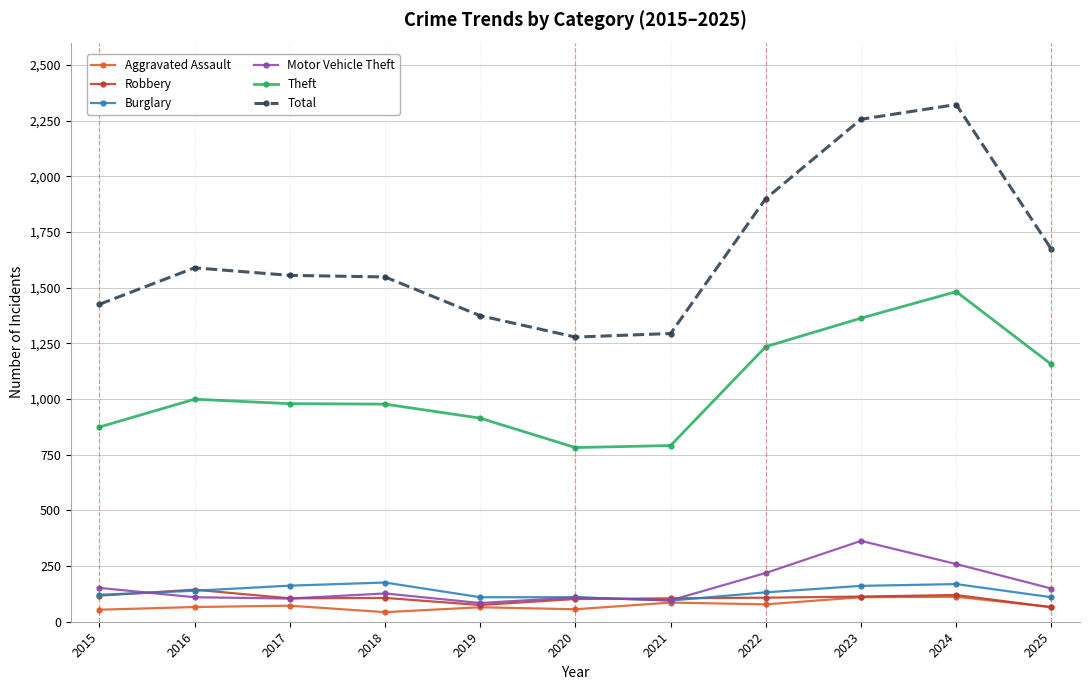

True or false: Robbery has a value of 105 at 2021.

True